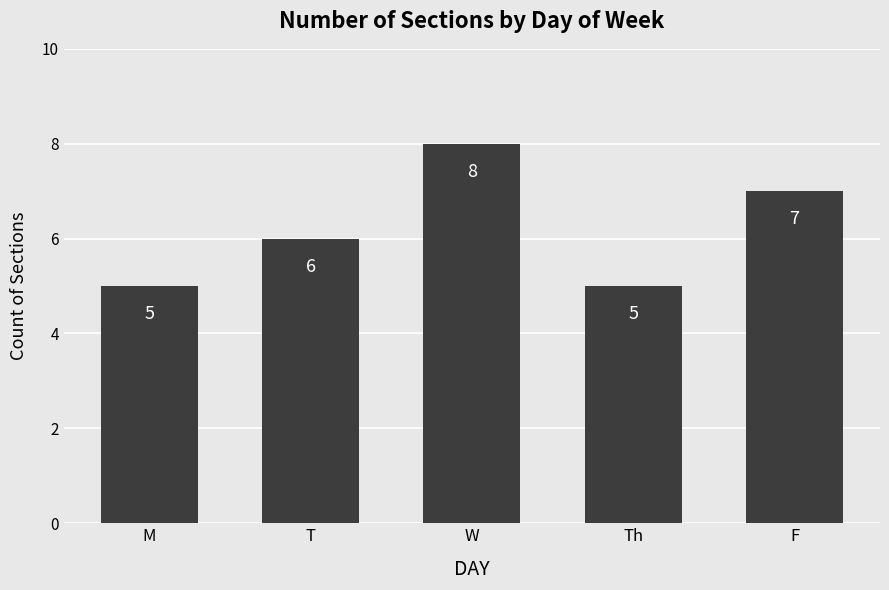

What is the sum of the values at M and T?

11